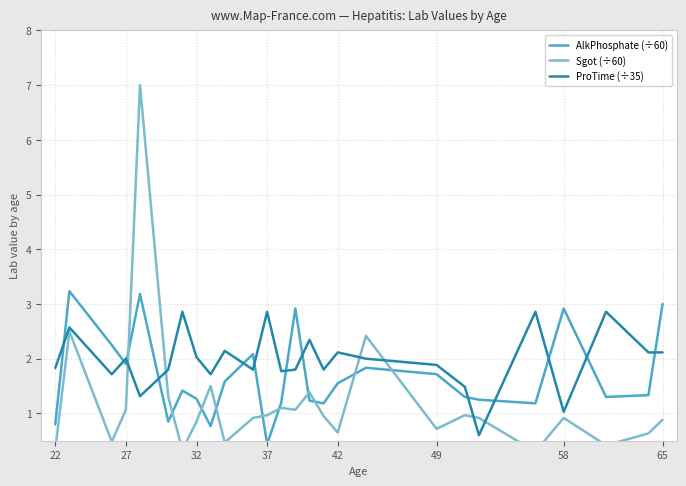

True or false: ProTime (÷35) and AlkPhosphate (÷60) cross at least once.

True